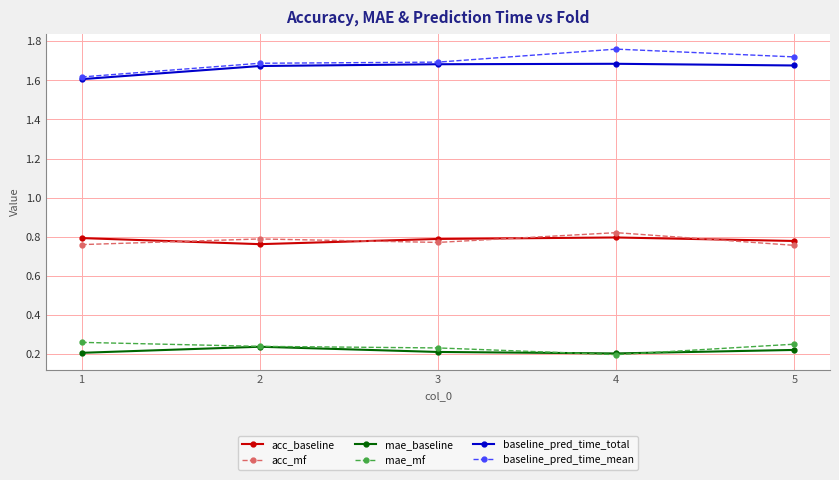

Between 3 and 4, which series saw the biggest shift?

baseline_pred_time_mean